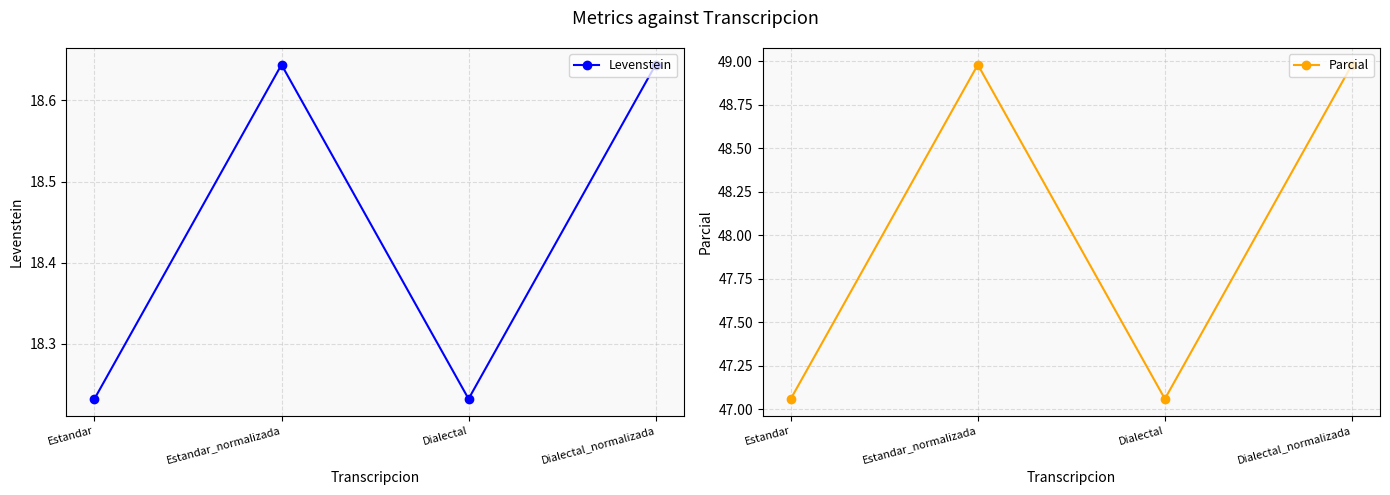

At which category does Parcial reach its first local valley?

Dialectal